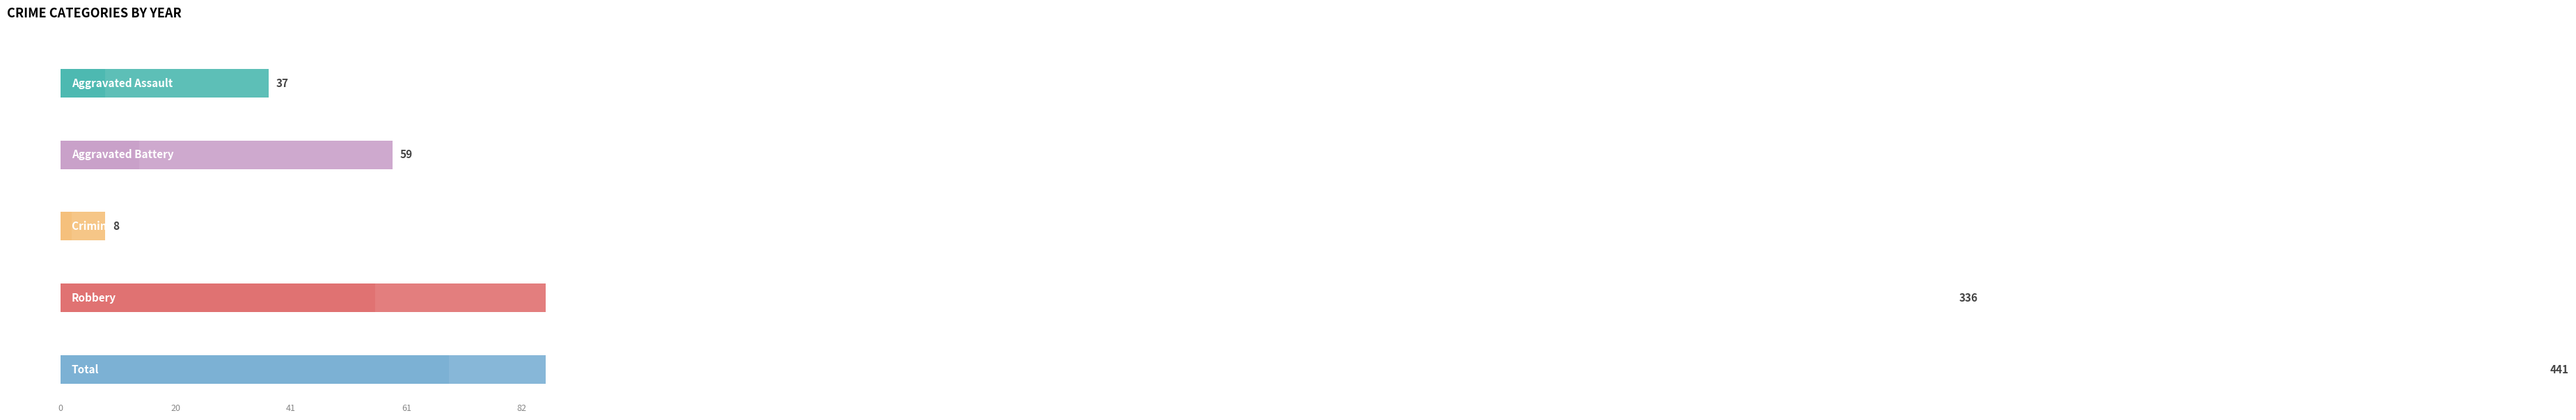

Rank the series at 2019 from lowest to highest value.

Criminal Sexual Assault, Aggravated Assault, Aggravated Battery, Robbery, Total